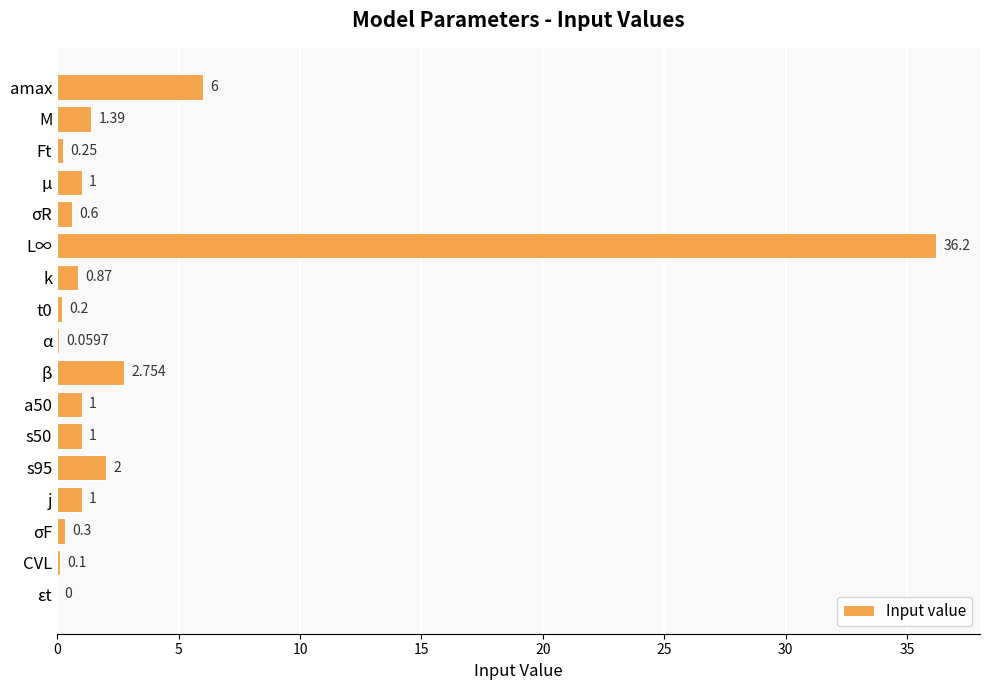

Which label corresponds to the largest value in the chart?

L∞